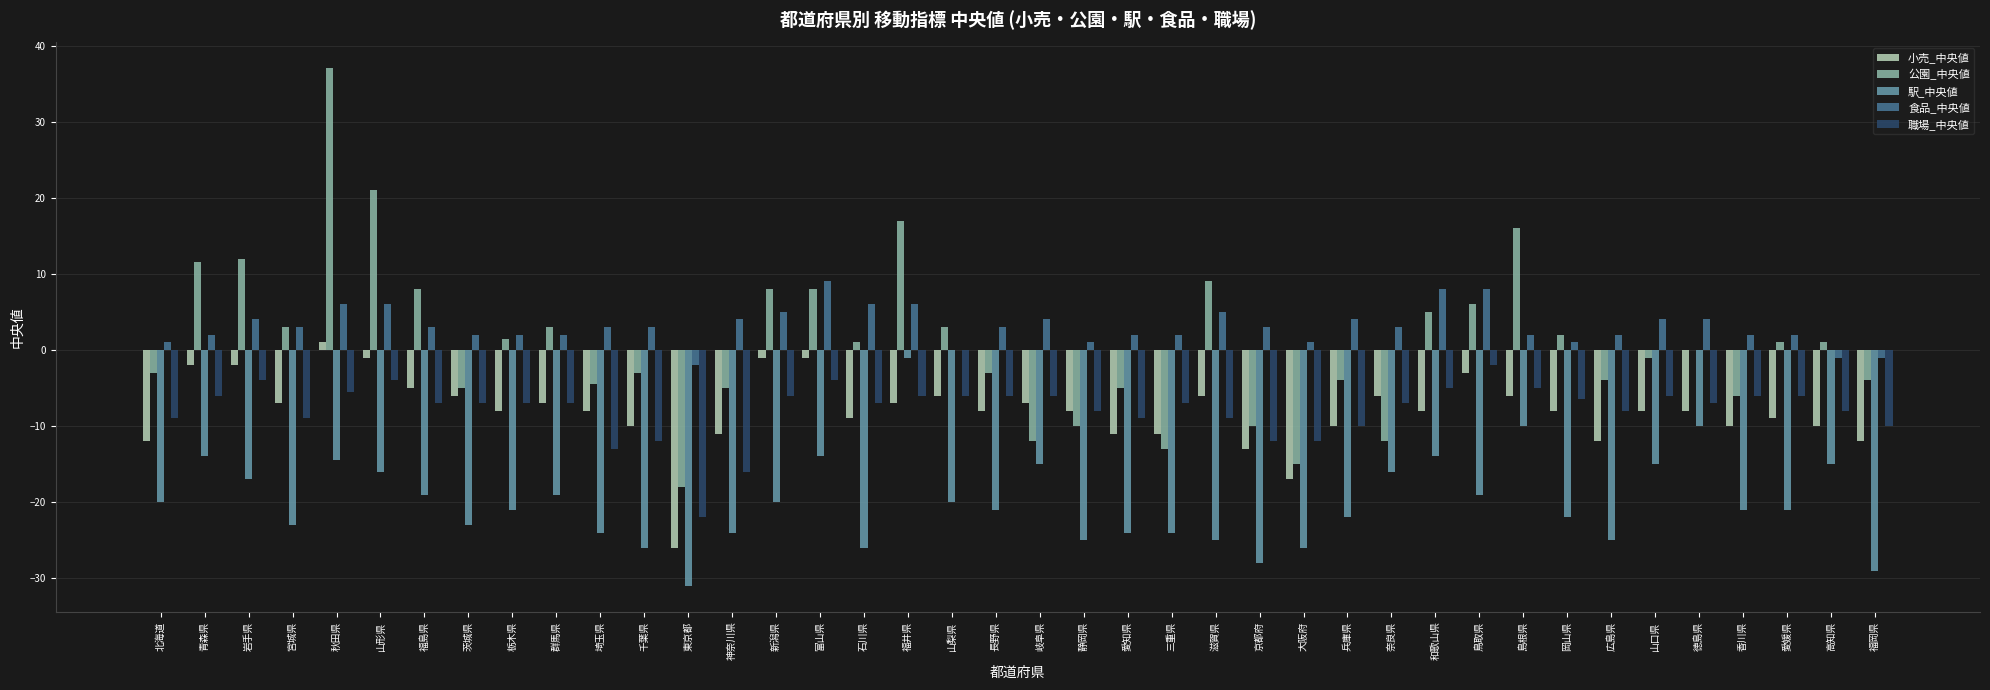

What is the total value across all series at 岡山県?

-33.5